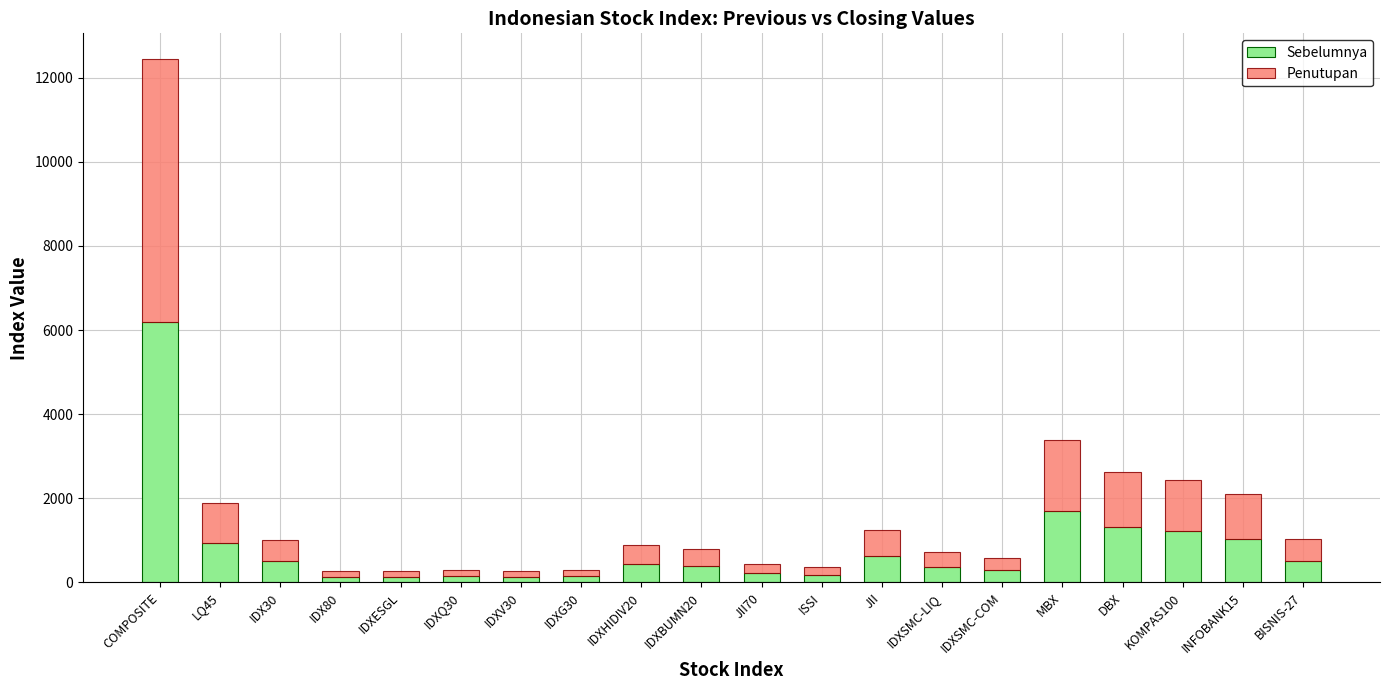

What is the lowest value of the Sebelumnya series?

135.4